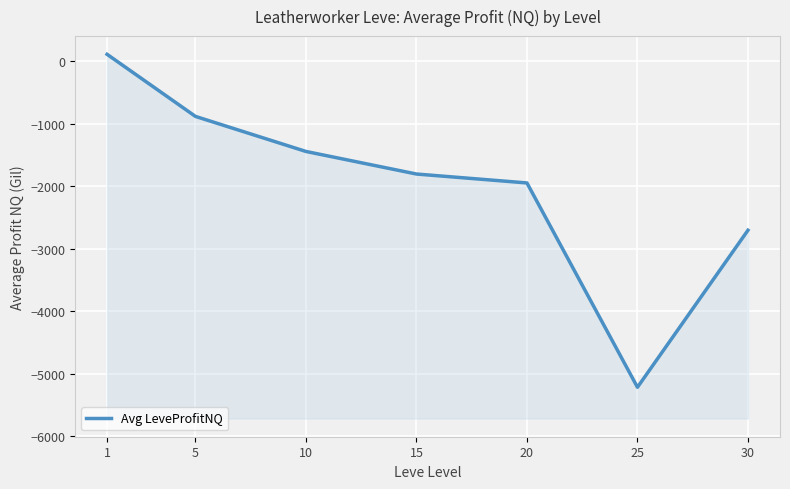

Is this an area chart (filled region under the line)?

No